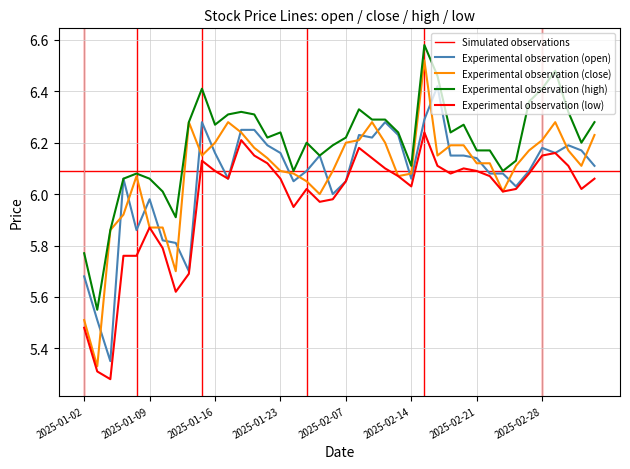

True or false: close and high intersect in this chart.

False